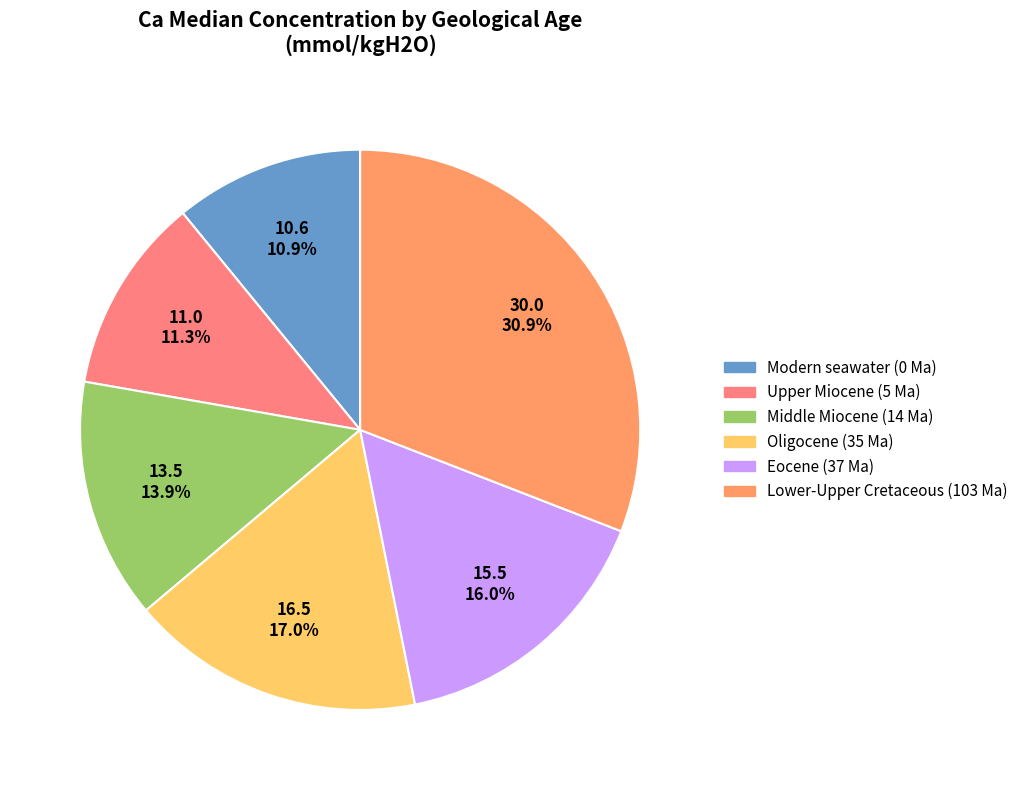

To the nearest percent, what percentage of the pie is Middle Miocene (14 Ma)?

14%